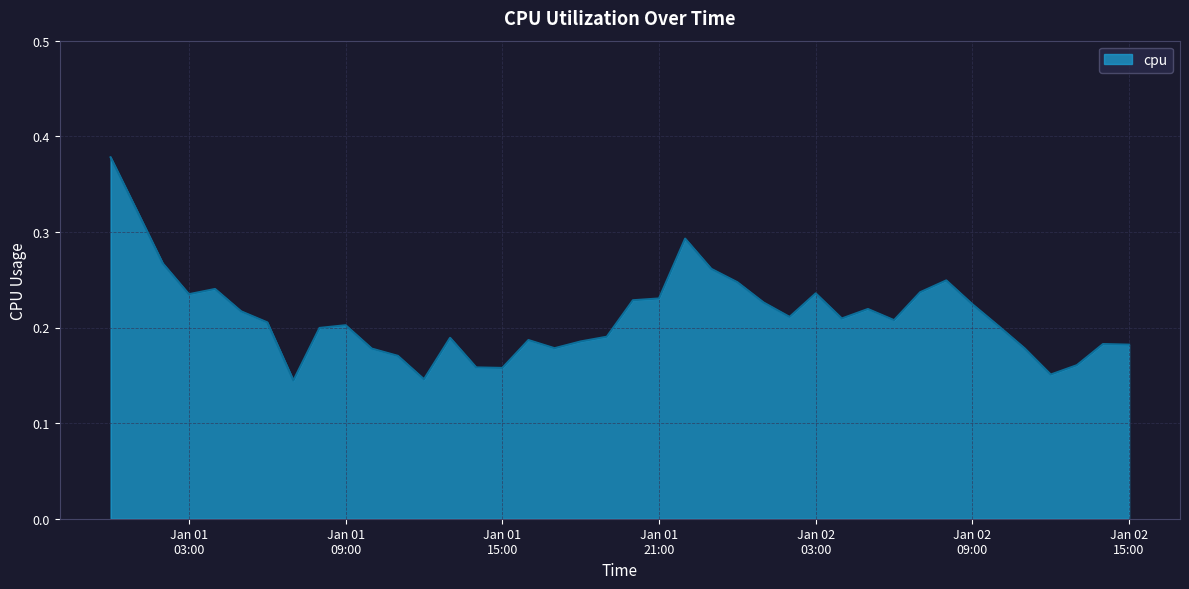

Does the chart have visible grid lines?

Yes